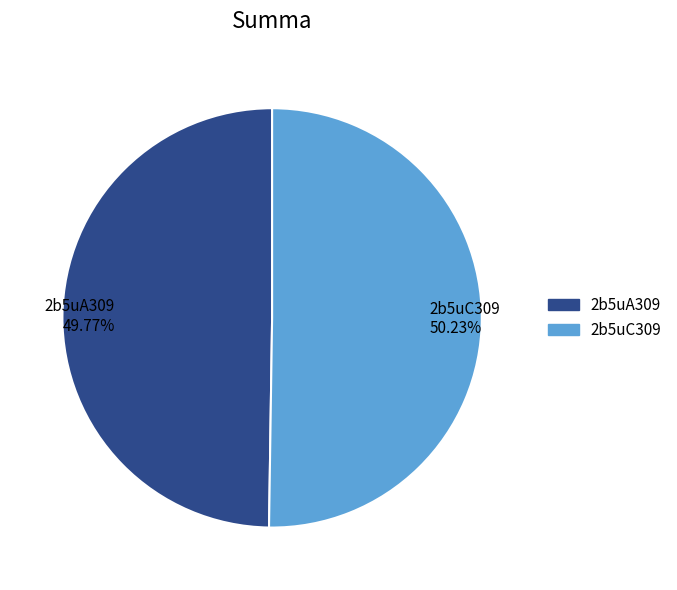

Combined, do 2b5uC309 and 2b5uA309 account for over 50%?

Yes